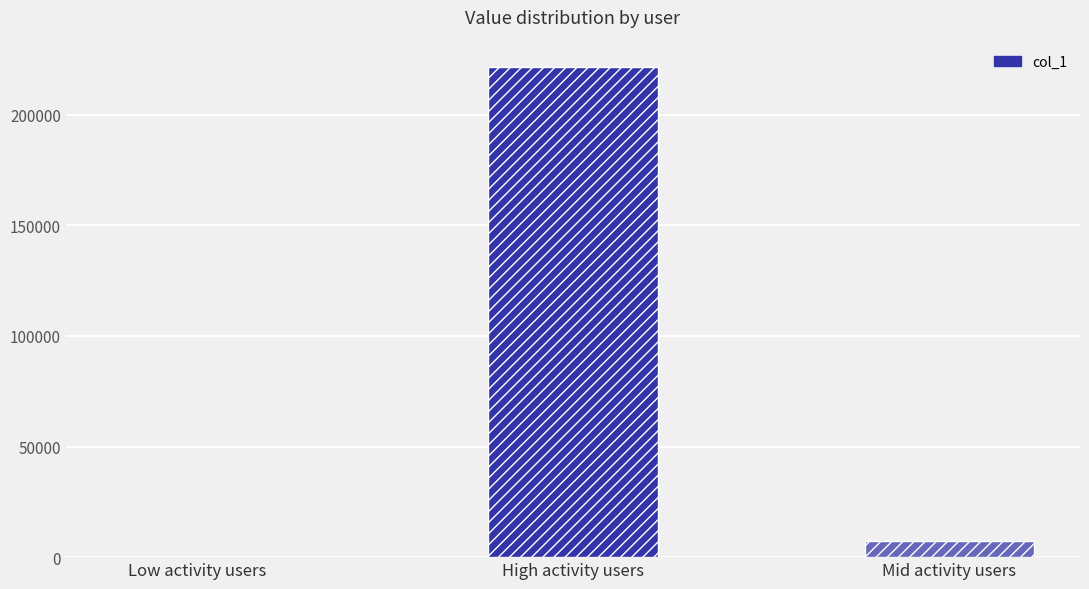

How many distinct data groups are displayed?

1